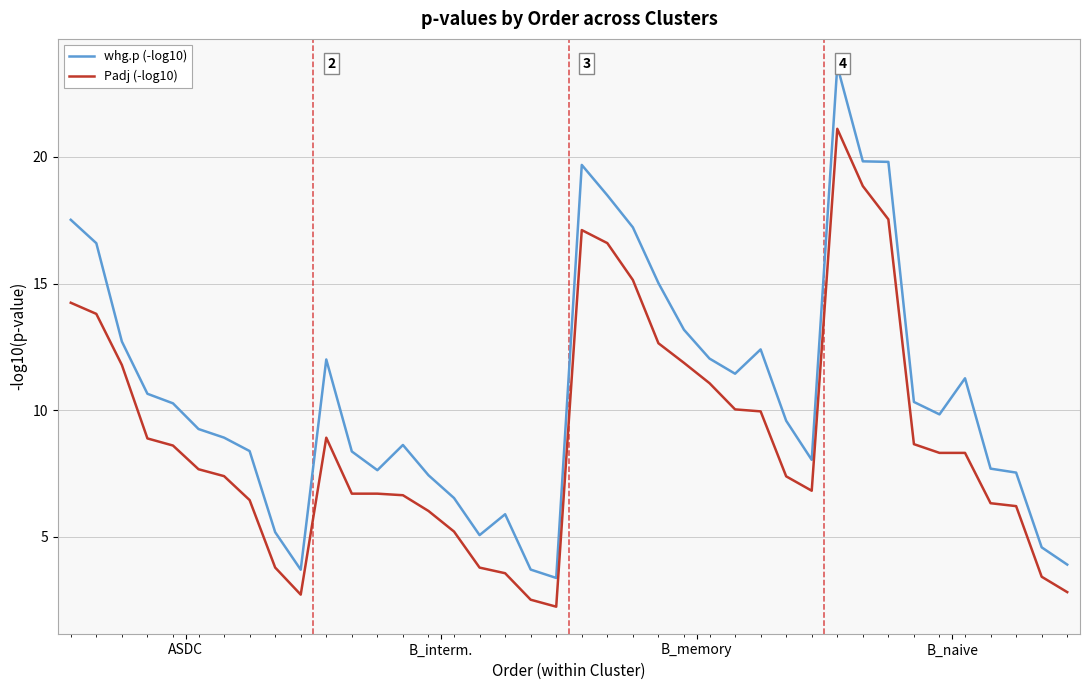

True or false: Padj (-log10) and whg.p (-log10) cross at least once.

False